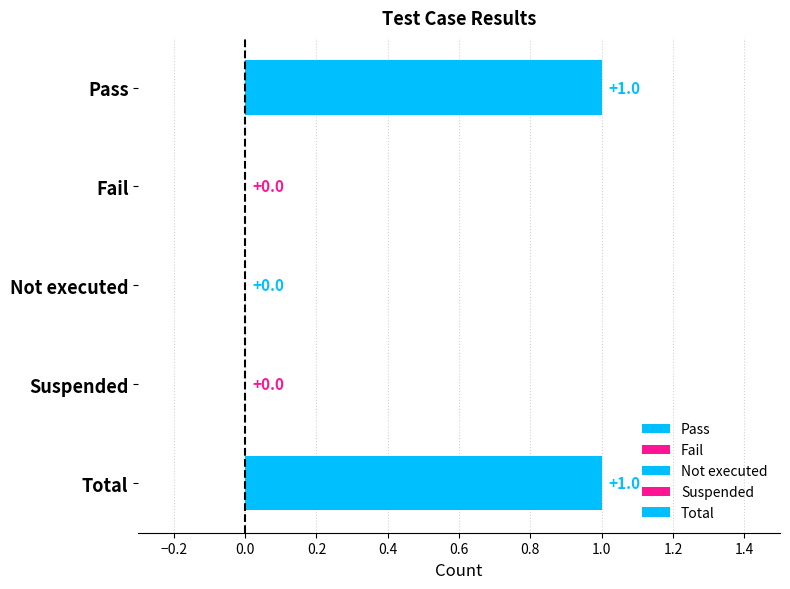

Reading left to right, list all the values displayed in this chart.

1	0	0	0	1